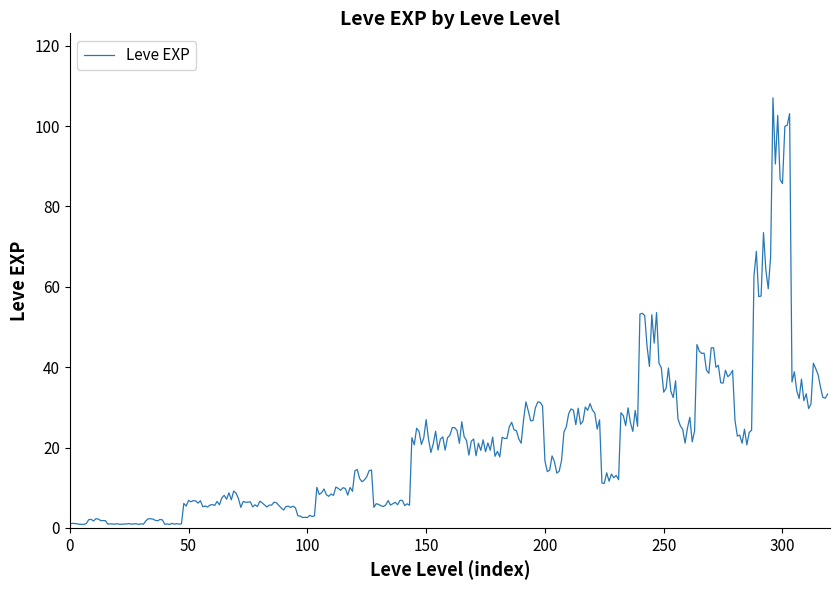

What is the maximum value shown in the chart?

107.0